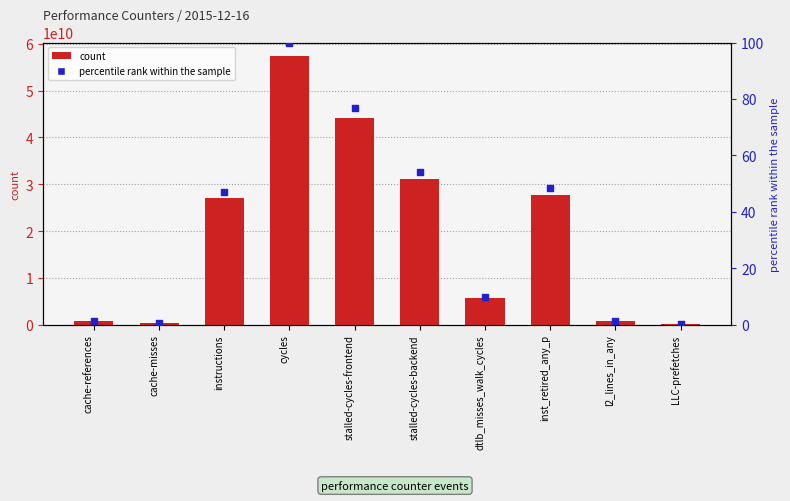

Is the value of count at cache-references greater than the value of percentile rank within the sample at cycles?

Yes